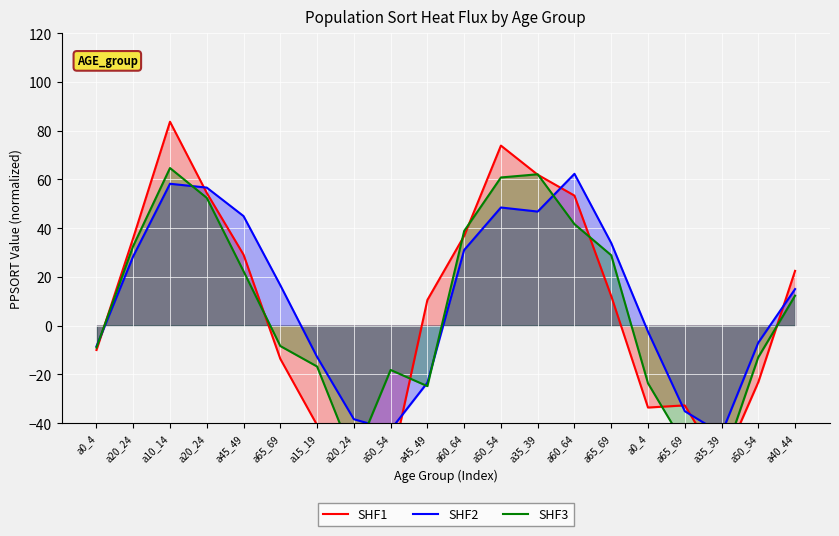

What is the difference between the highest and lowest values at a60_64?

7.8